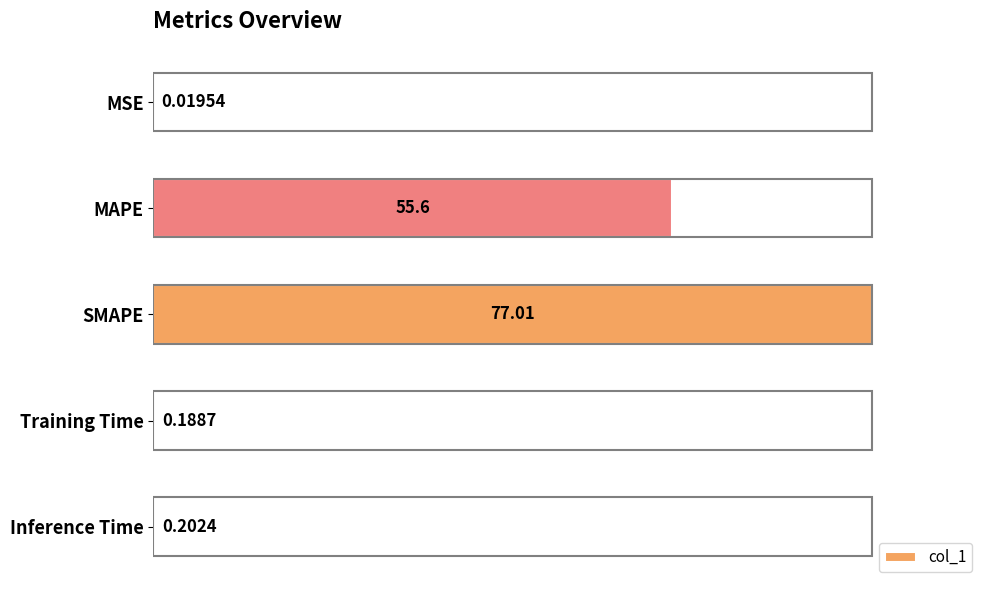

At which label is the value closest to 38?

MAPE